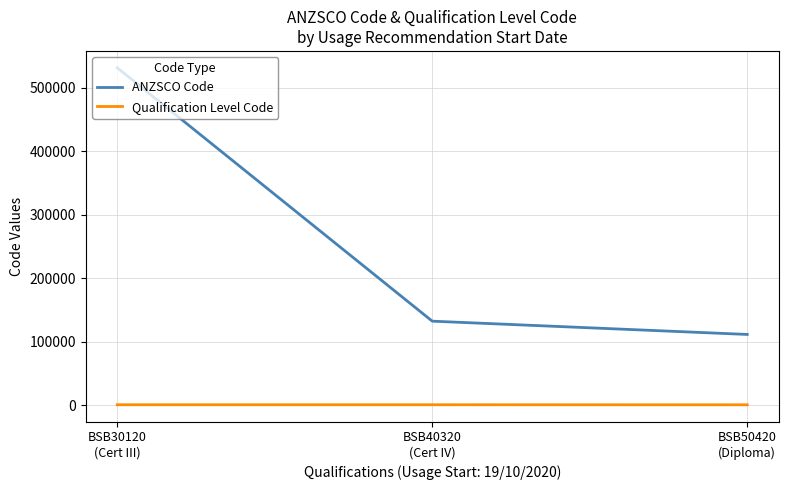

What is the total value across all series at BSB30120
(Cert III)?

531625